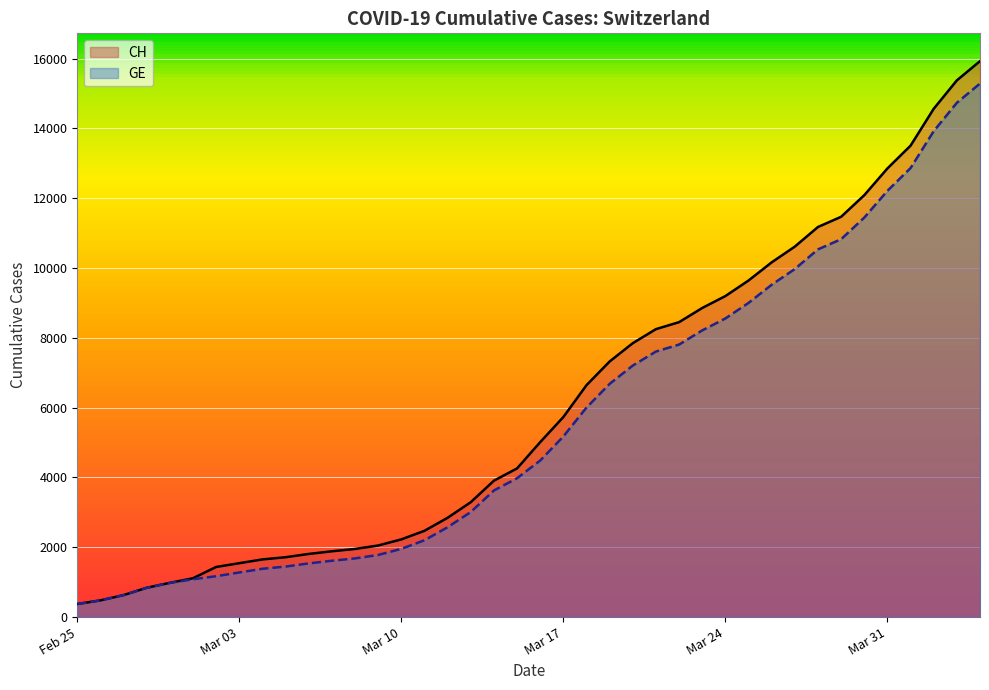

What is the smallest value displayed?

375